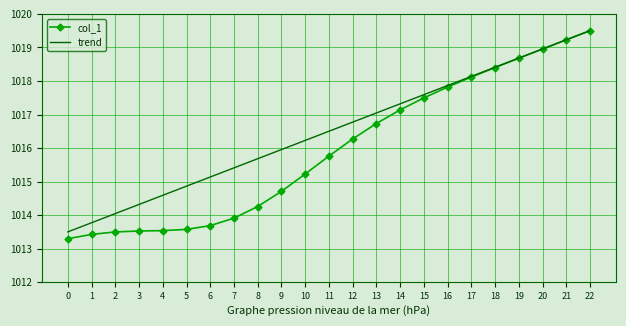

What are all the series names shown in the legend?

col_1, trend